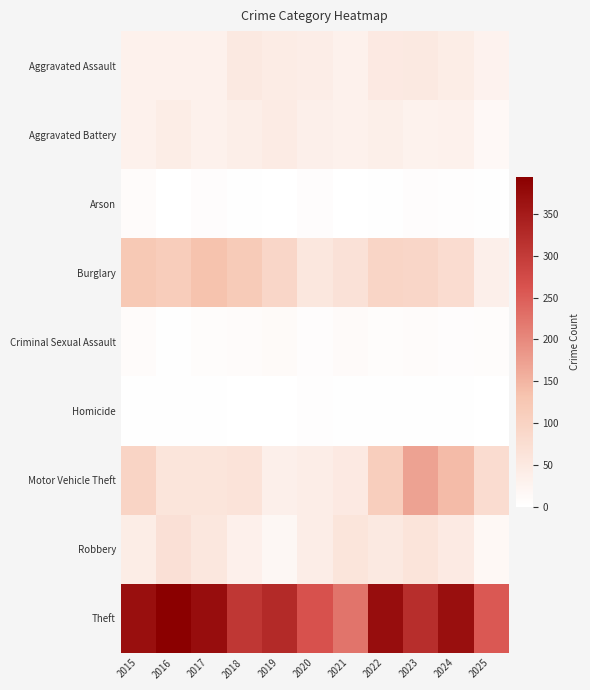

What is the difference between the highest and lowest values at 2020?

262